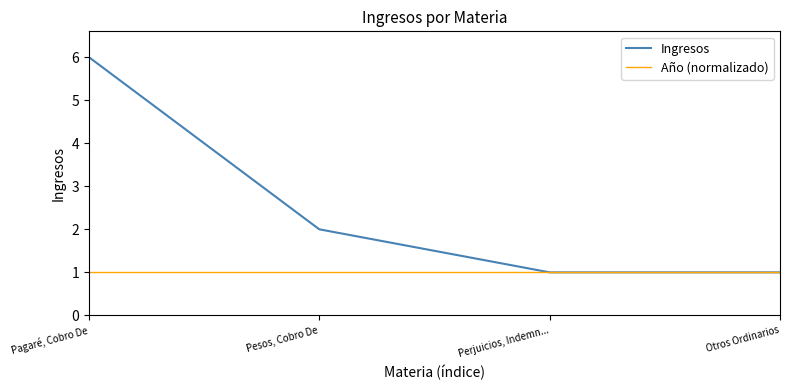

What is the minimum value for Año (normalizado)?

1